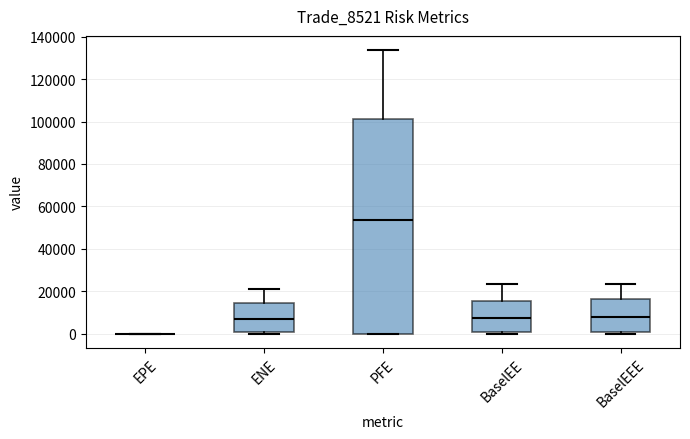

Which box is the tallest, from its lower edge to its upper edge?

PFE